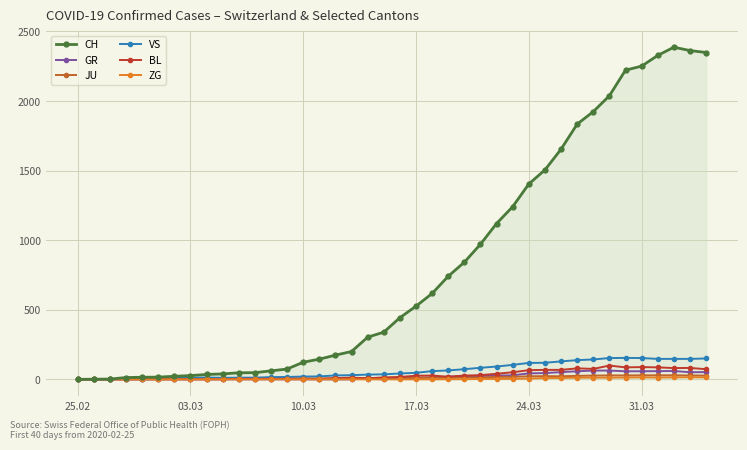

What is the greatest value displayed?

2387